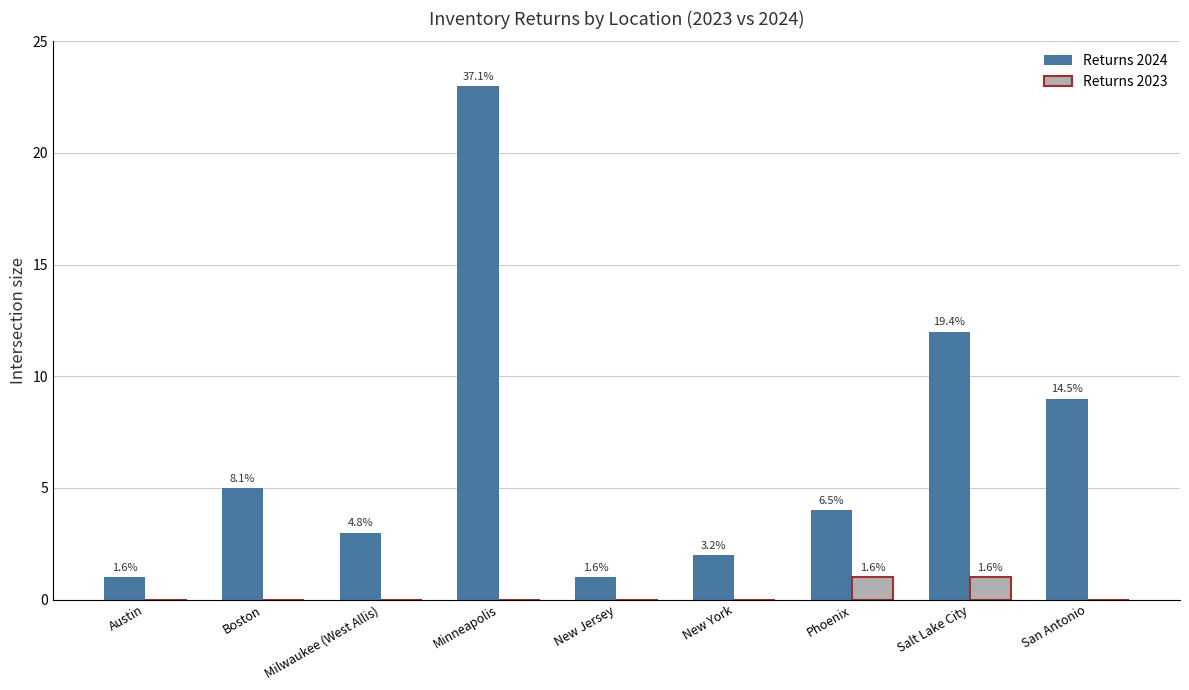

At which label does Returns 2024 first exceed 4?

Boston